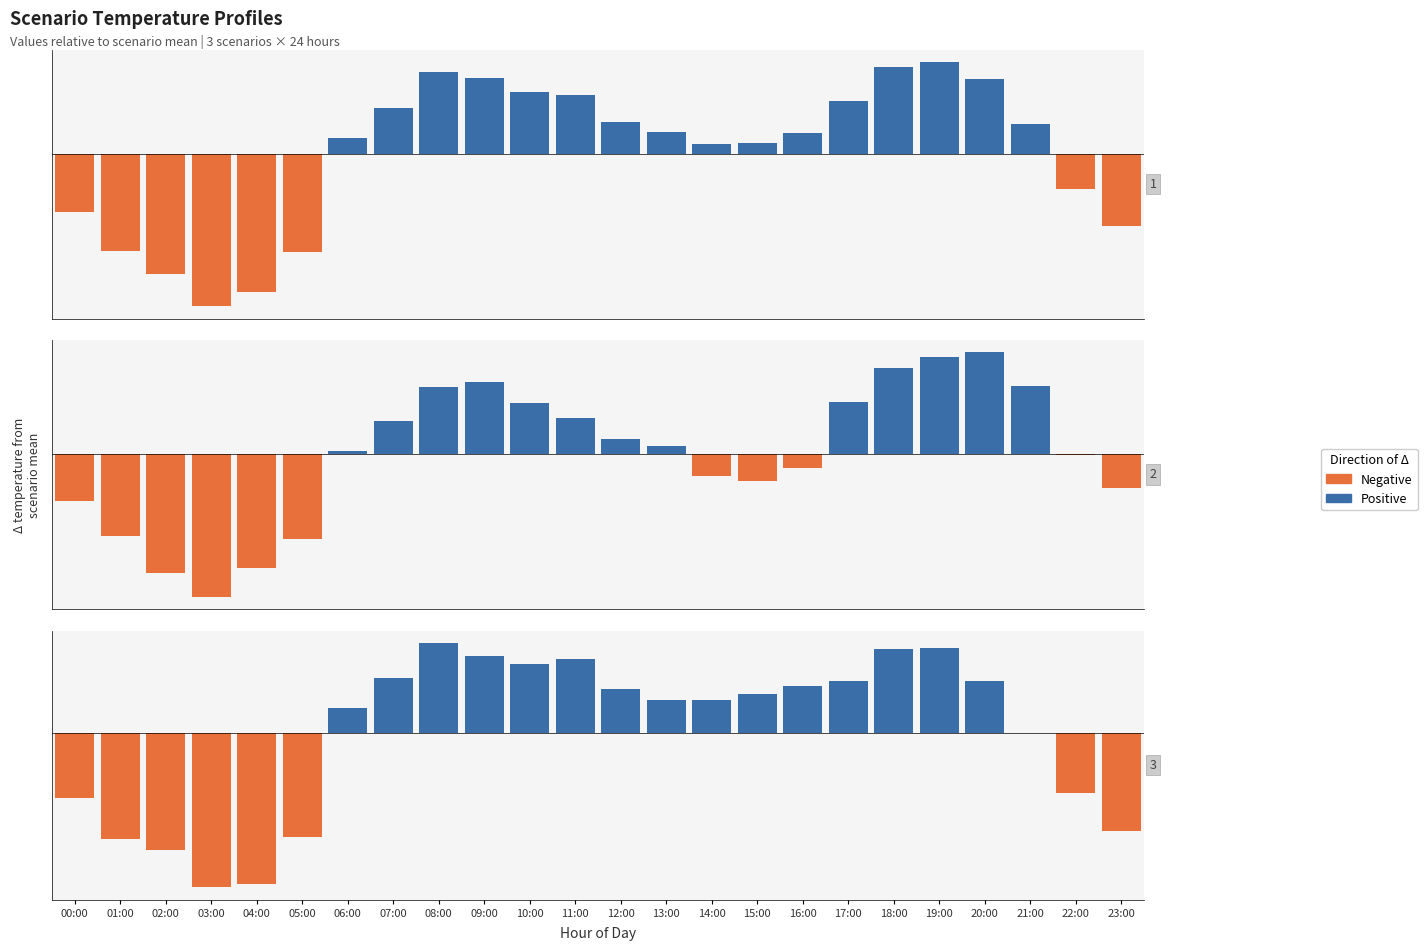

Which series has the largest total across all categories?

Positive